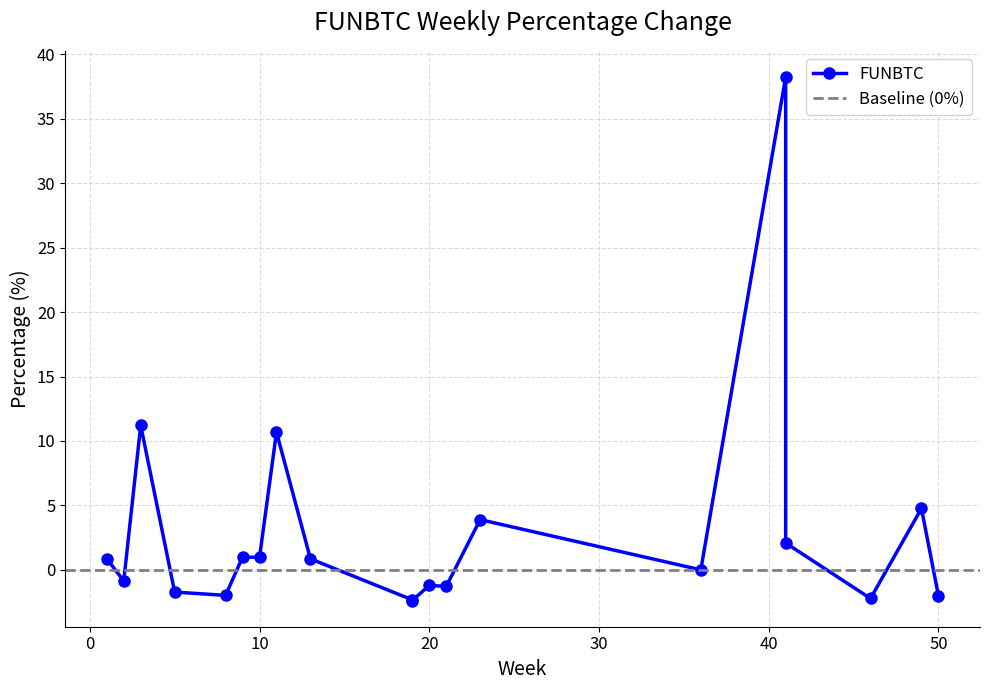

True or false: the data shows -2.4 at 19.

True